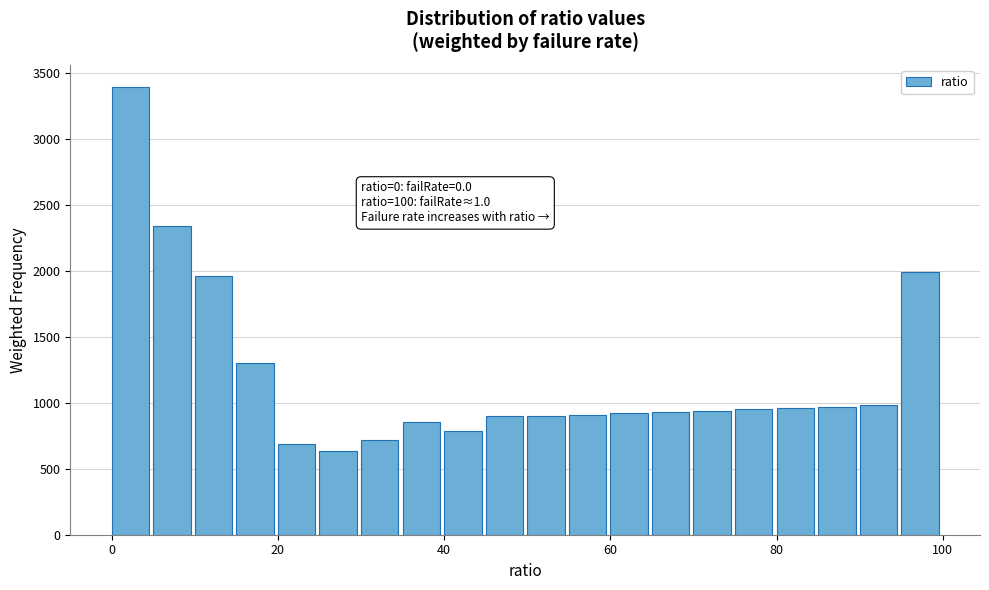

Read against the x-axis, roughly where is the centre of the tallest bar?

2